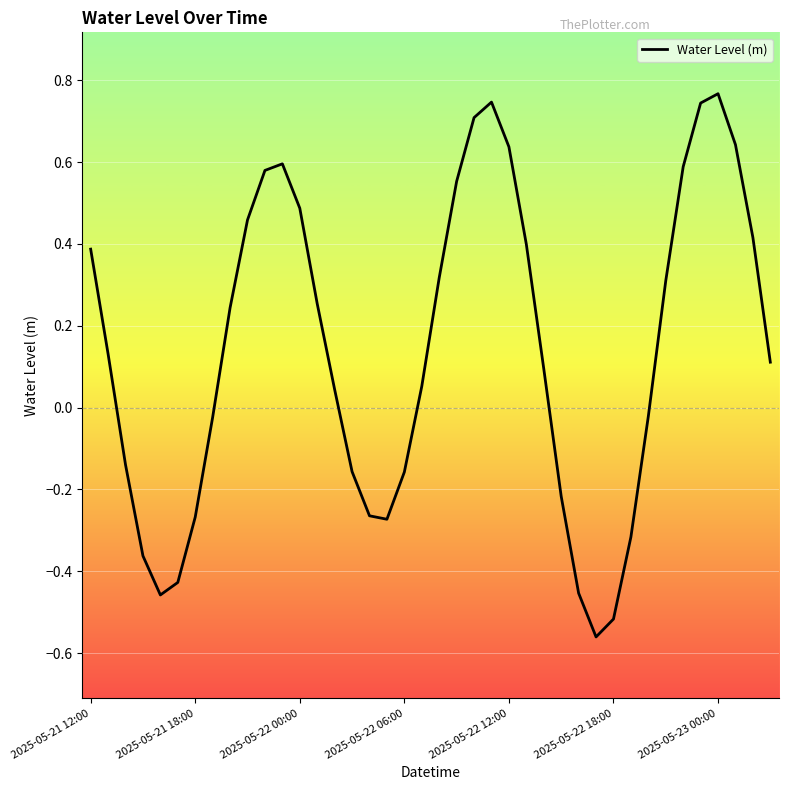

Count the number of categories in the chart.

40